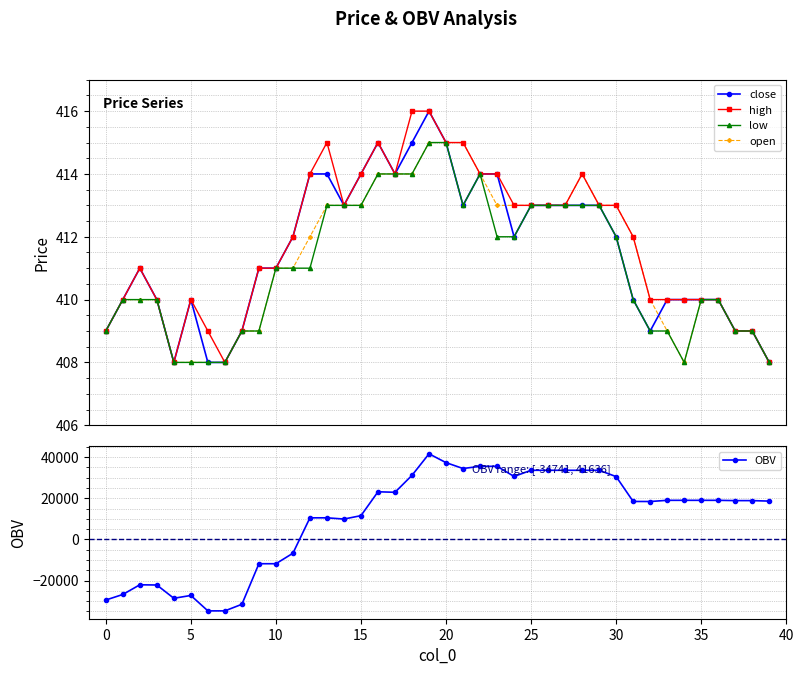

How many intersections are there between OBV and high?

1